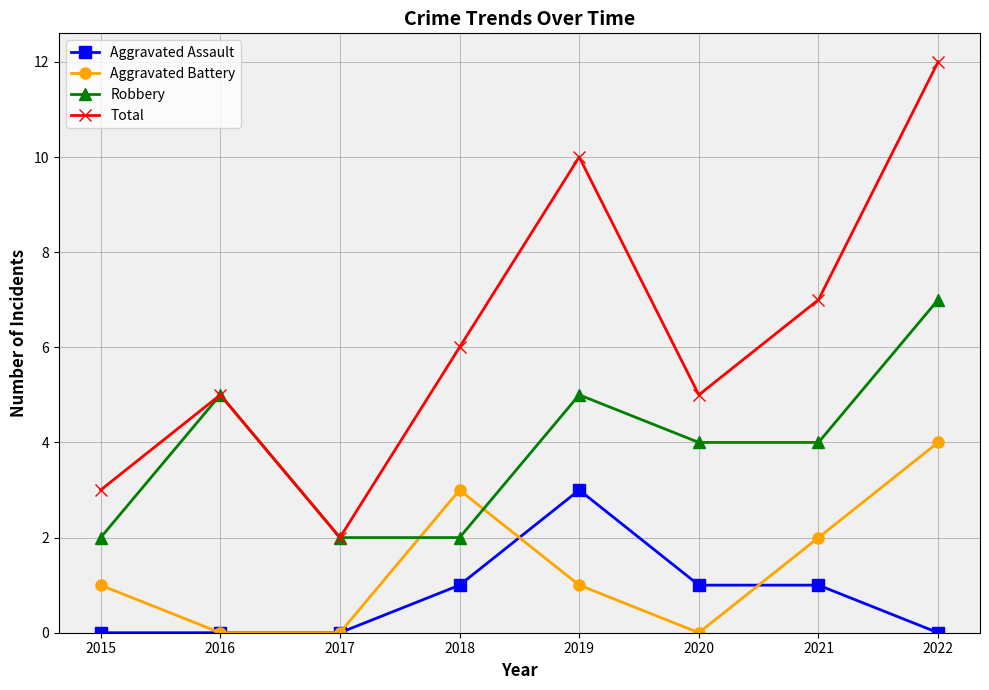

In Total, how many points are higher than both neighbors (excluding endpoints)?

2